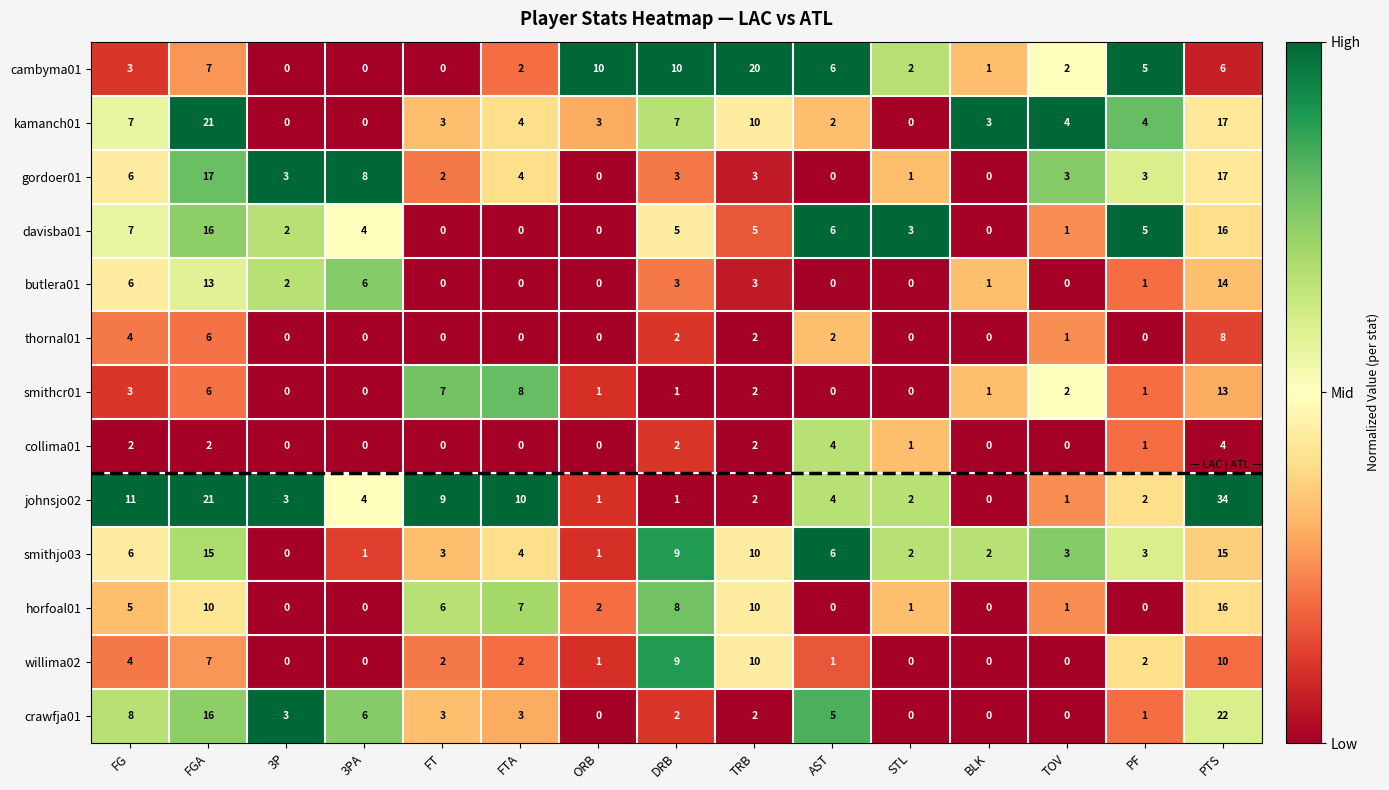

What is the difference between the highest and lowest values at ORB?

10